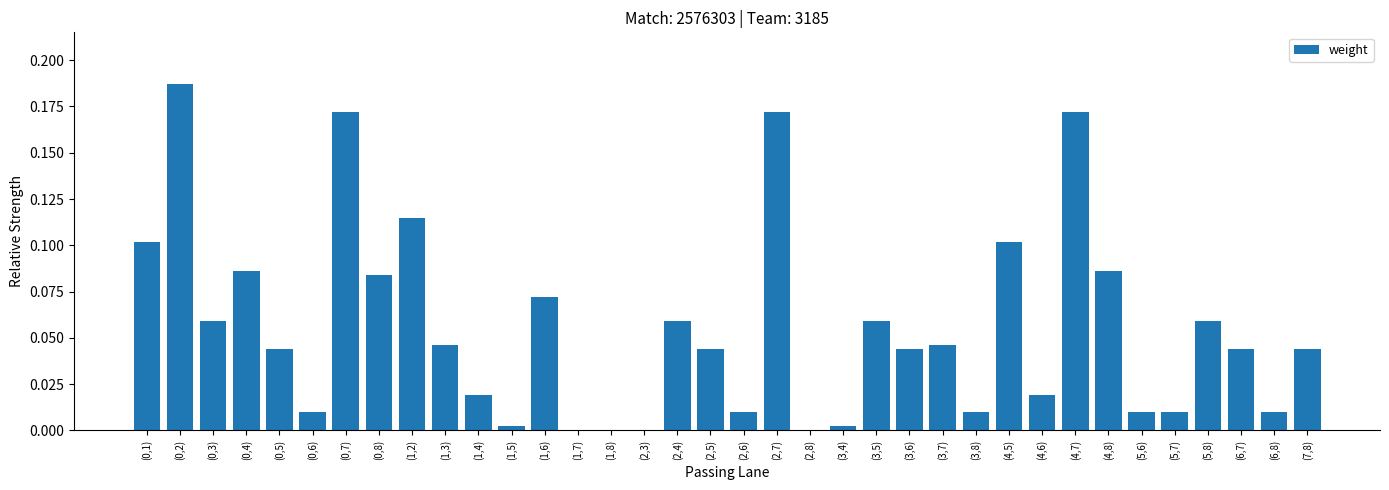

The chart shows a value of 0.0 at (0,5). True or false?

True